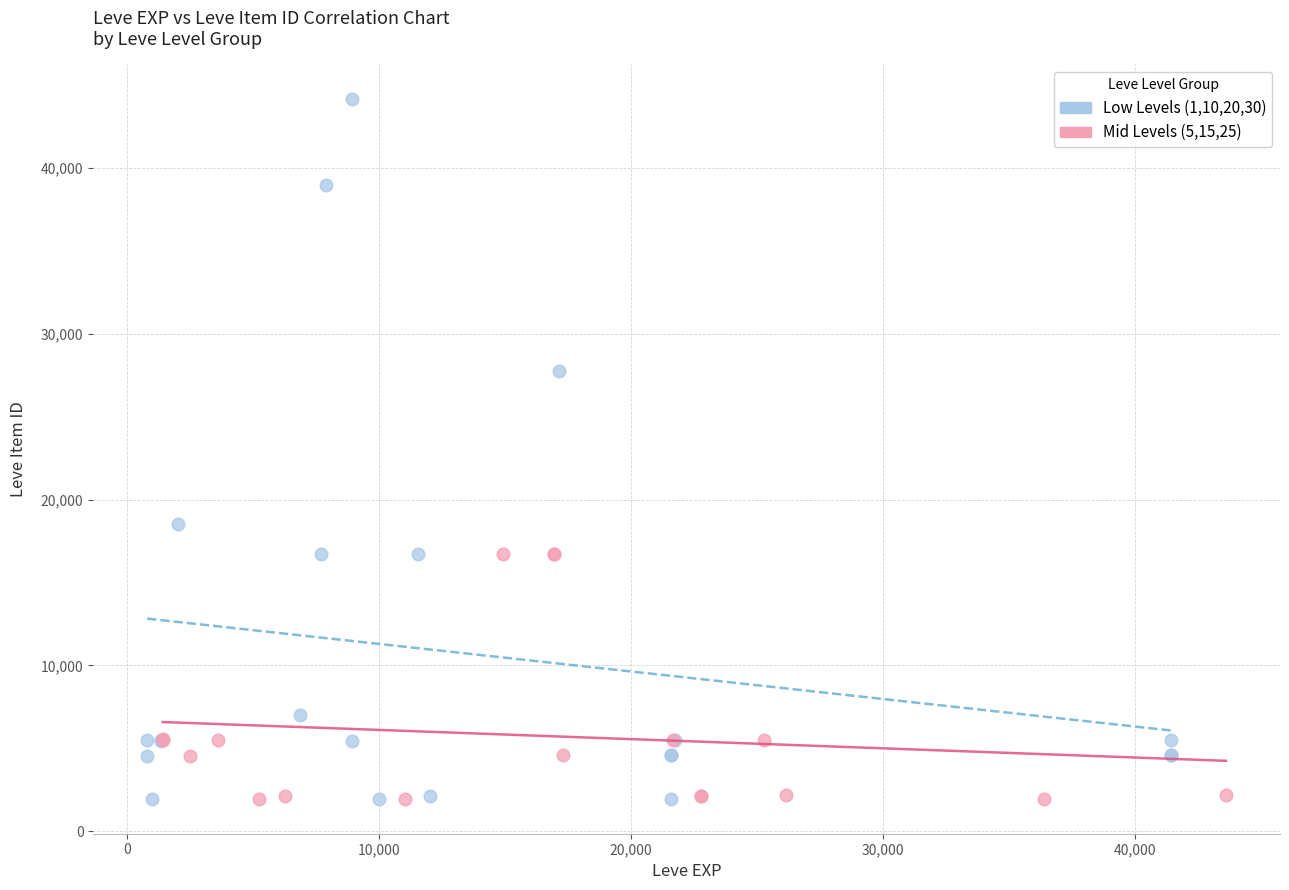

Which series has the largest Y range (max minus min)?

Low Levels (1,10,20,30)